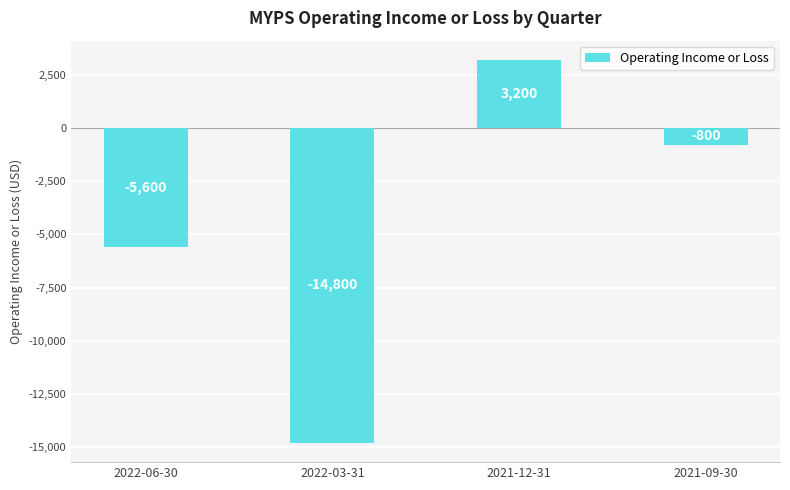

At which label is the value closest to -5800?

2022-06-30